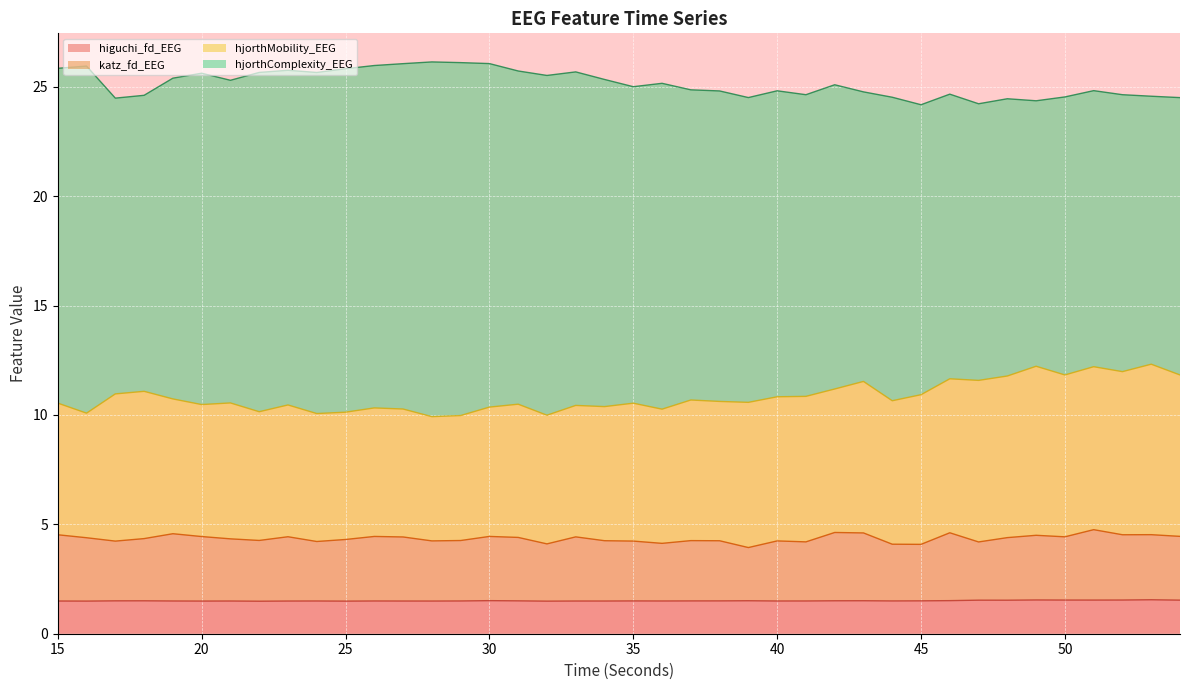

What is the minimum value for higuchi_fd_EEG?

1.5